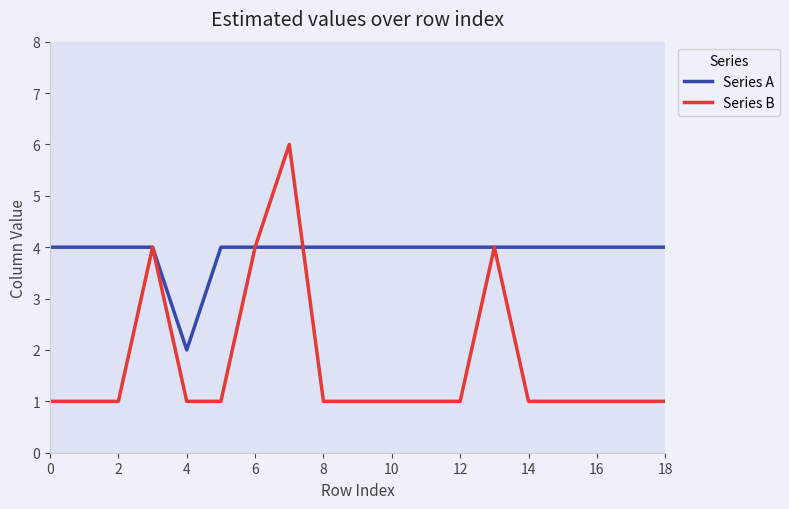

What is the sum of all Series B values?

33